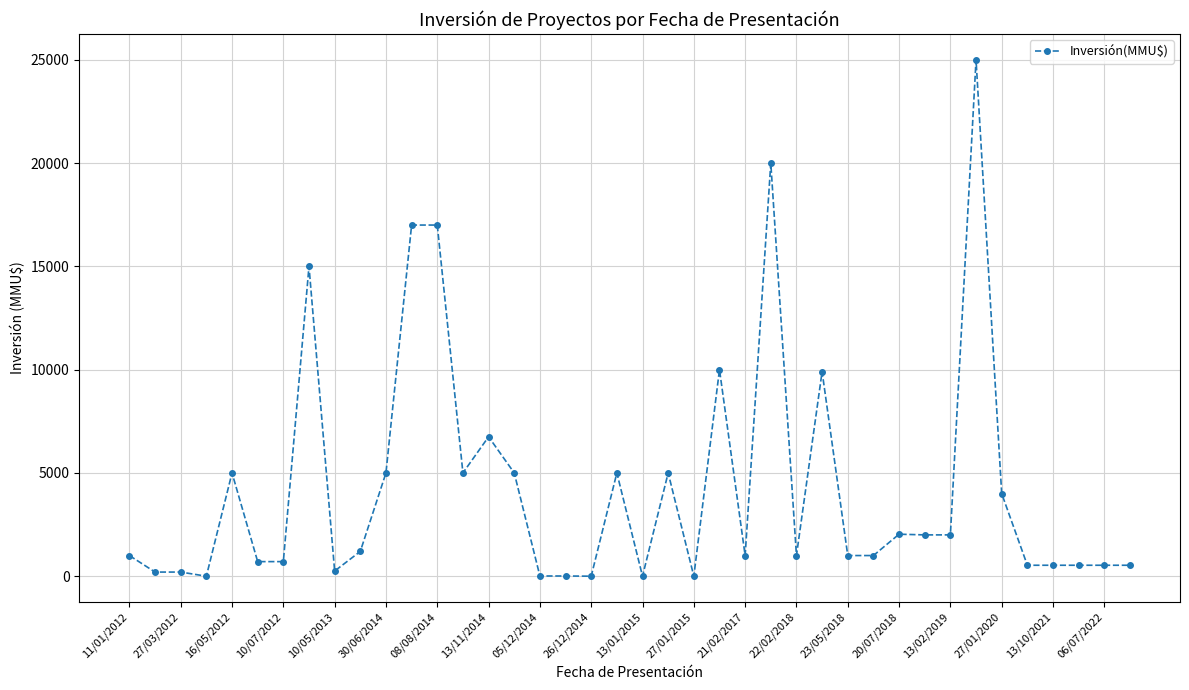

What is the sum of all values?

171618